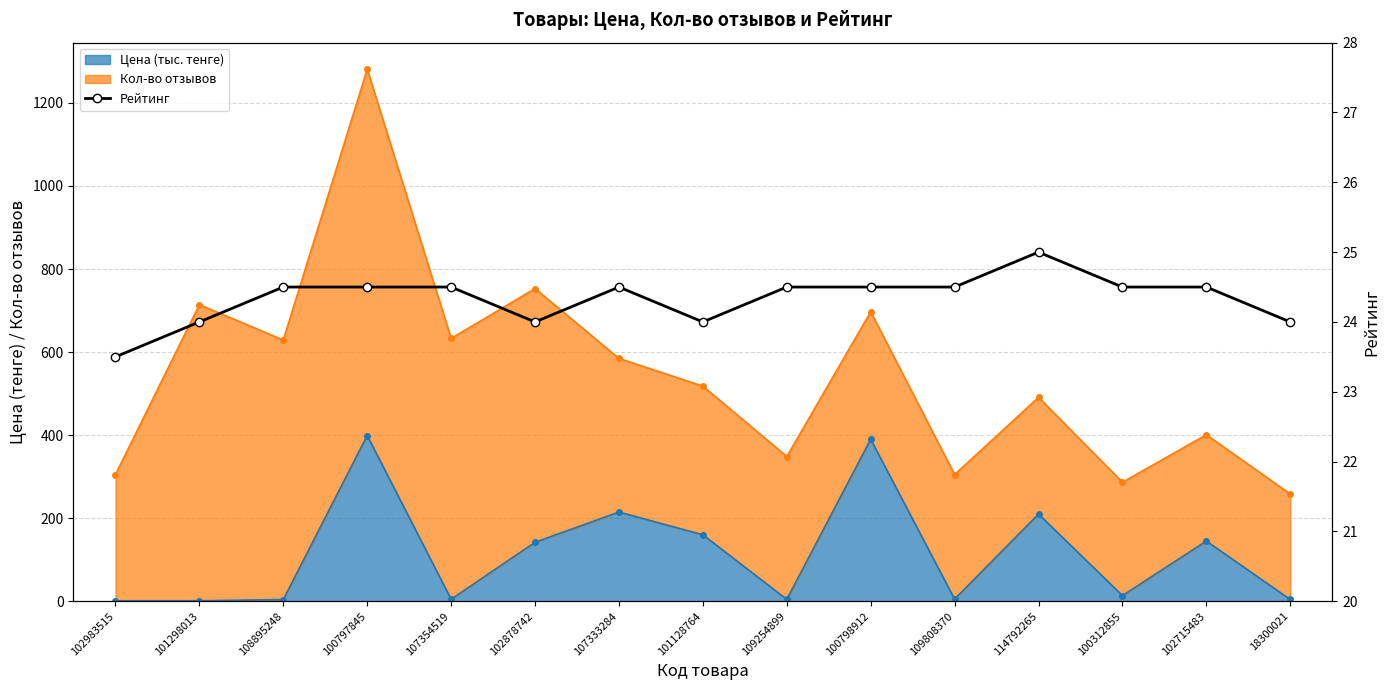

How many data points does each series have?

15